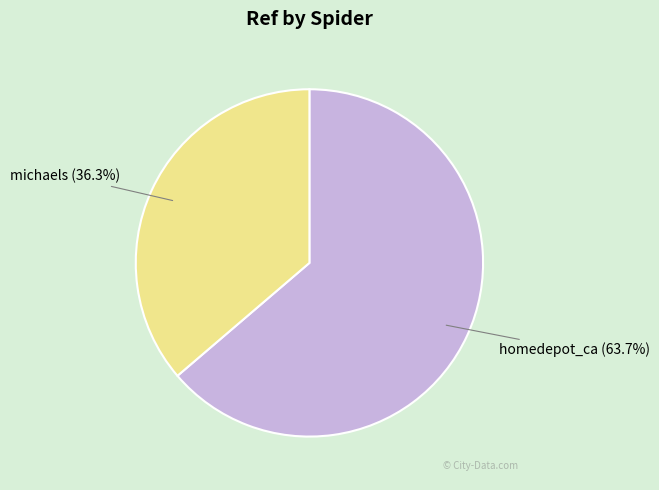

How many slices are in this pie chart?

2